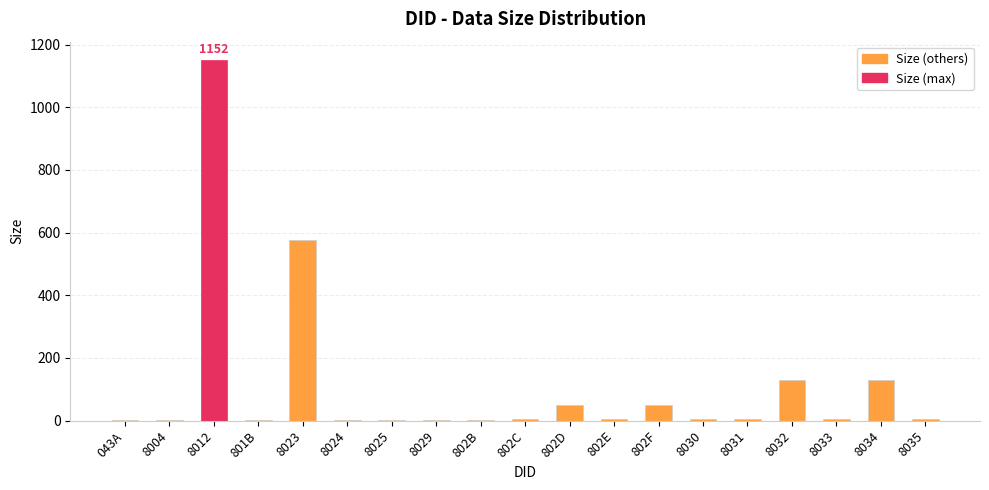

Which label corresponds to the largest value in the chart?

8012